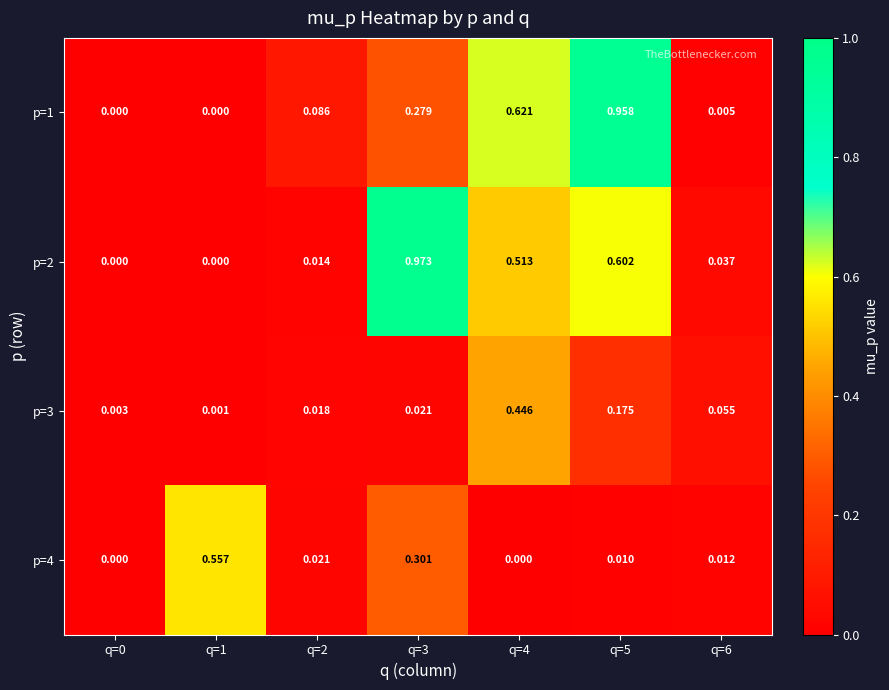

Is the value of p=4 at q=1 greater than the value of p=1 at q=1?

Yes